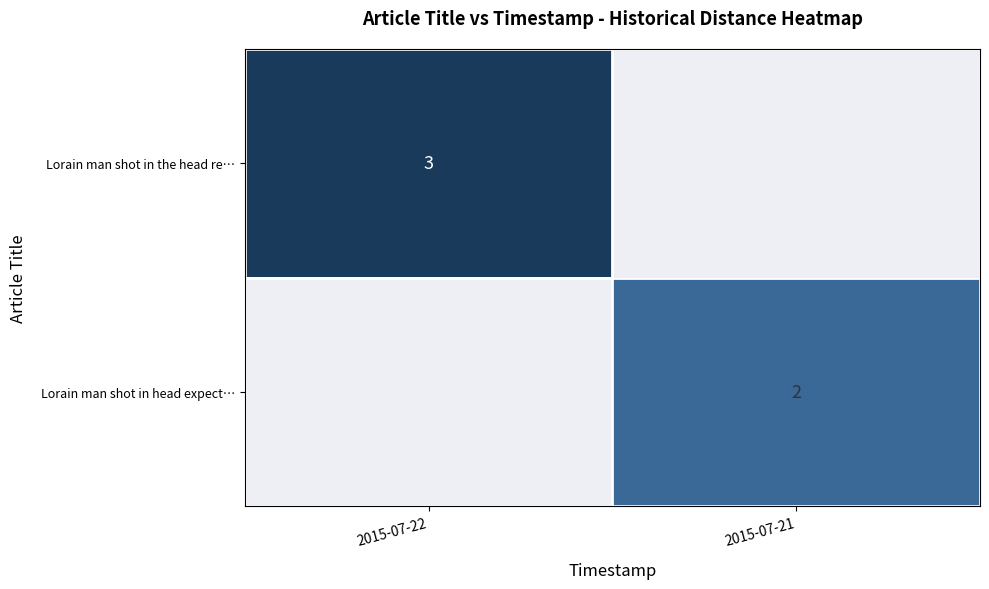

Which label corresponds to the smallest value in the chart?

2015-07-21